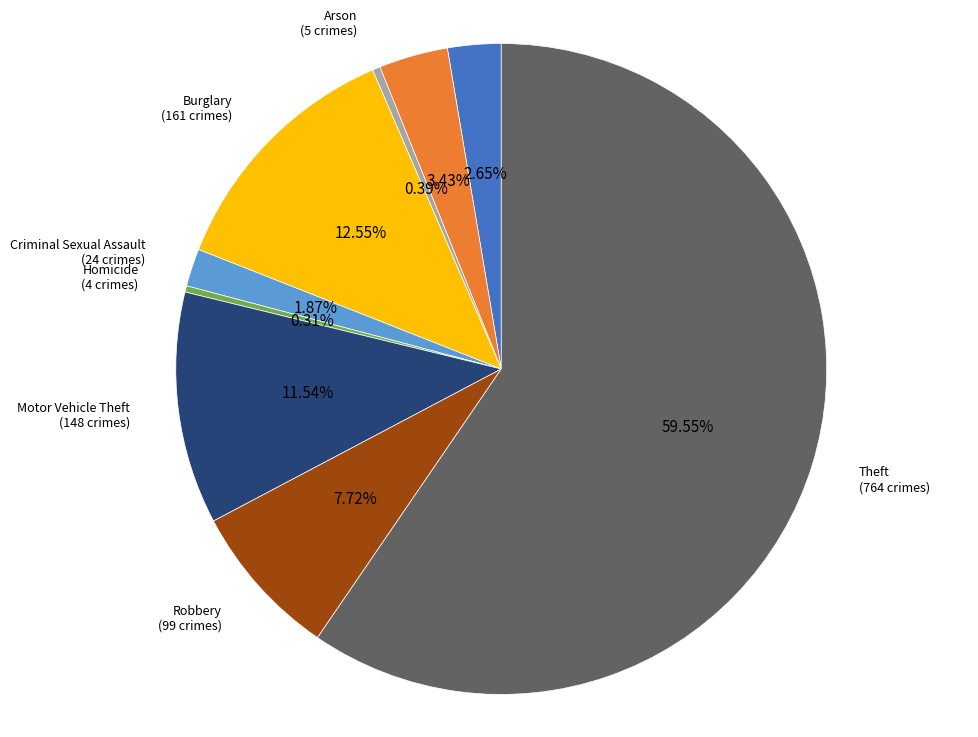

What percentage is the Robbery slice, to the nearest percent?

8%